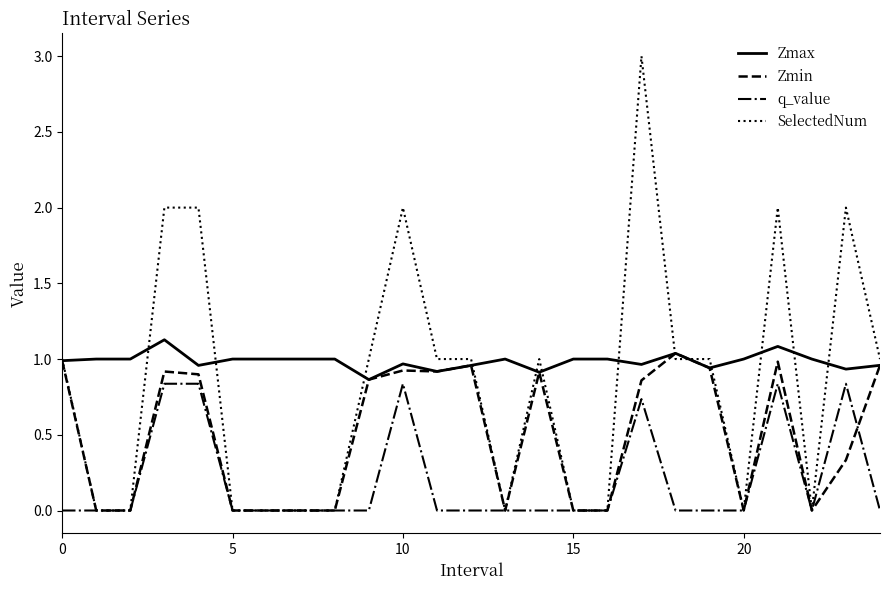

Which series has the largest range (max minus min)?

SelectedNum